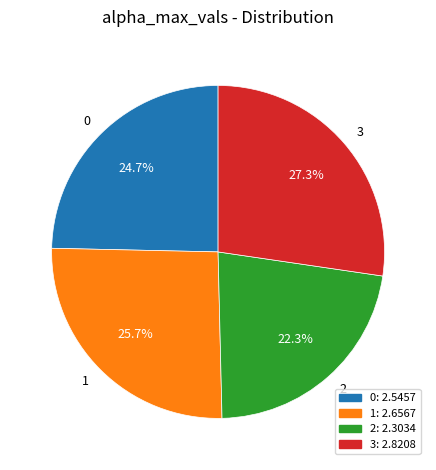

The 0 slice represents 16% of the pie. True or false?

False